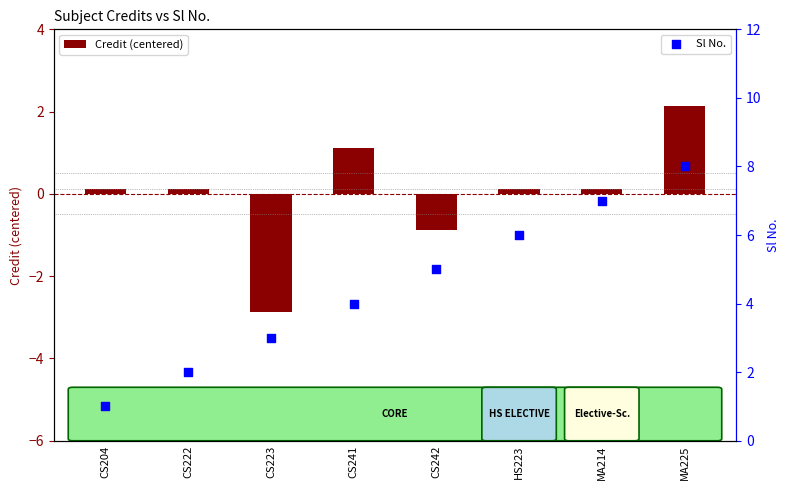

Which series reaches the minimum Y coordinate?

Credit (centered)